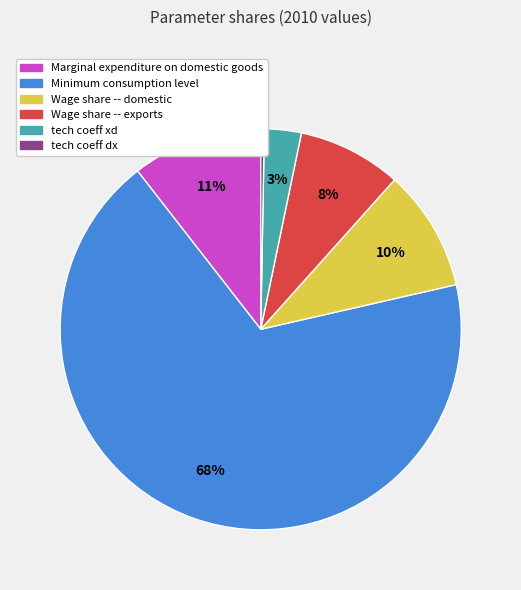

The tech coeff xd slice represents 3% of the pie. True or false?

True